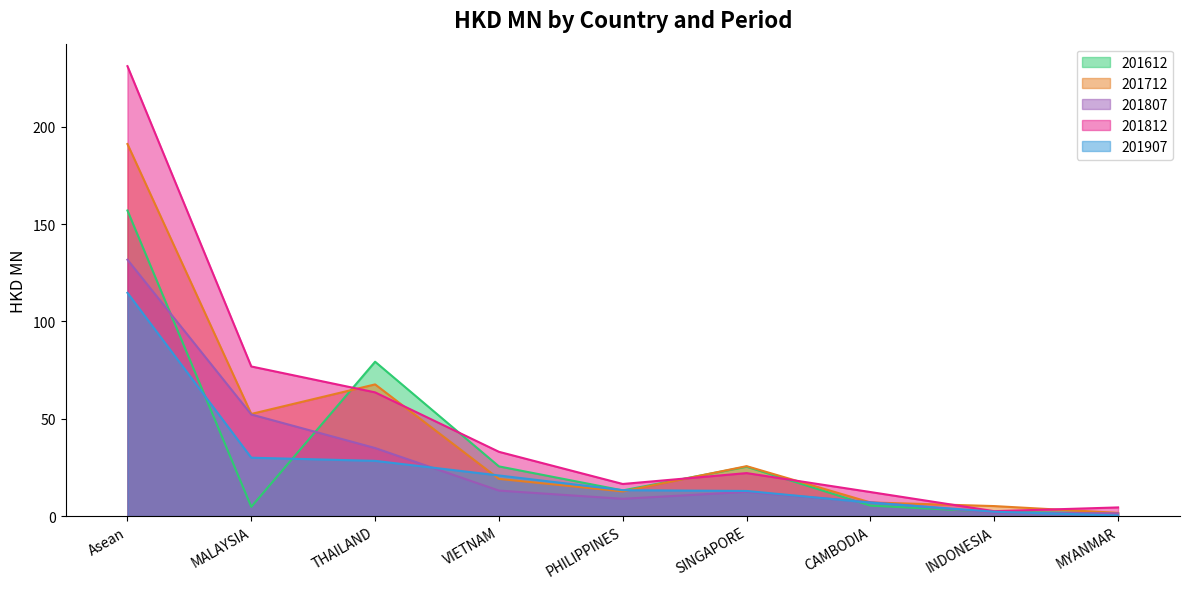

How many lines are shown in the chart?

5